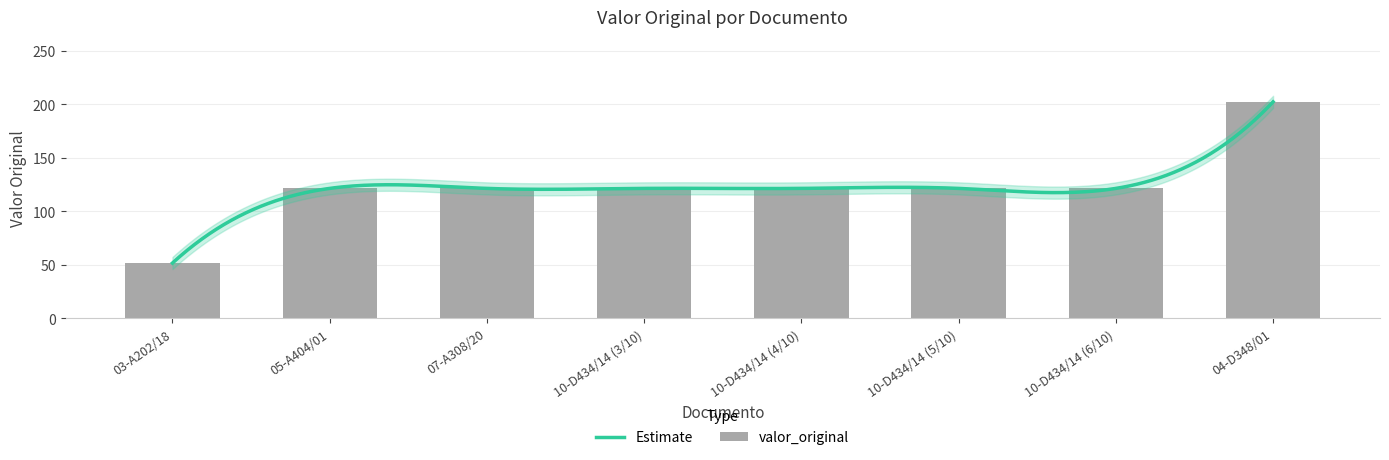

How many values exceed 121?

7